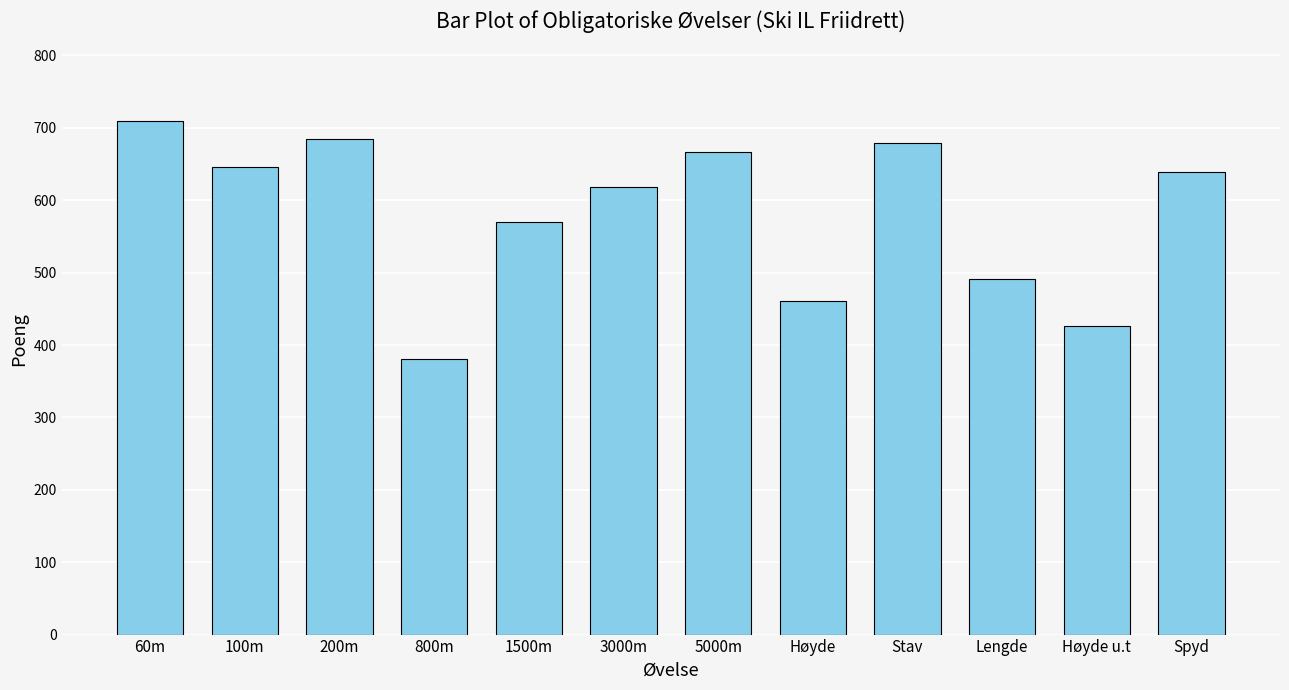

At which label does the data first exceed 639?

60m